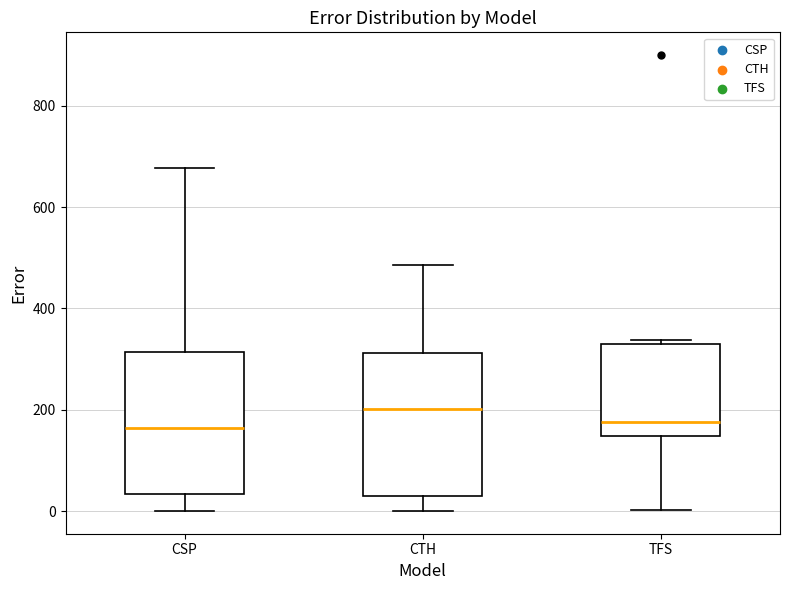

Reading left to right, read every box against the y-axis: the position of its median line, the range the box covers, and the ends of its whiskers. The values are not printed on the chart, so give them approximately, as read against the axis.

CSP: median 160, box 40 to 320, whiskers 0 to 680
CTH: median 200, box 20 to 320, whiskers 0 to 480
TFS: median 180, box 140 to 340, whiskers 0 to 340 (just above the box's upper edge)